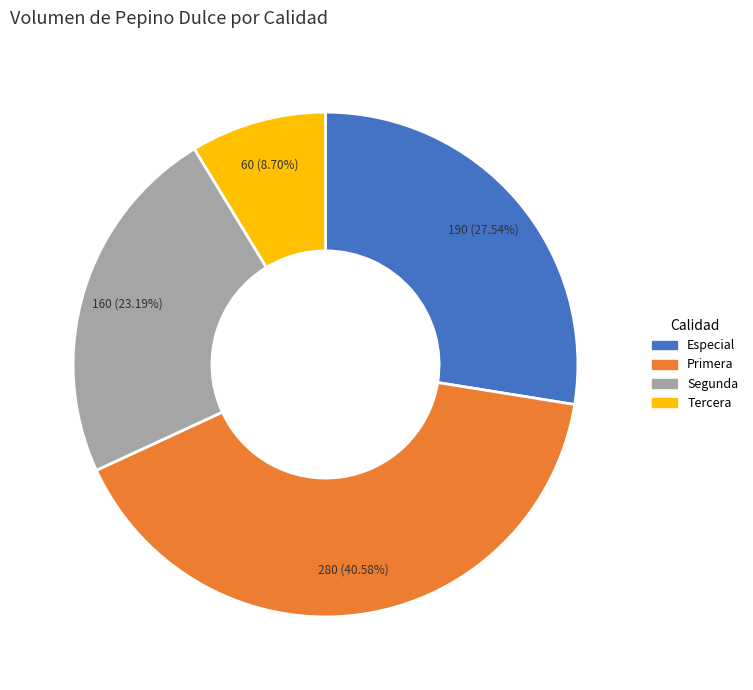

Approximately how many times larger is the value at Tercera compared to Segunda?

0.4